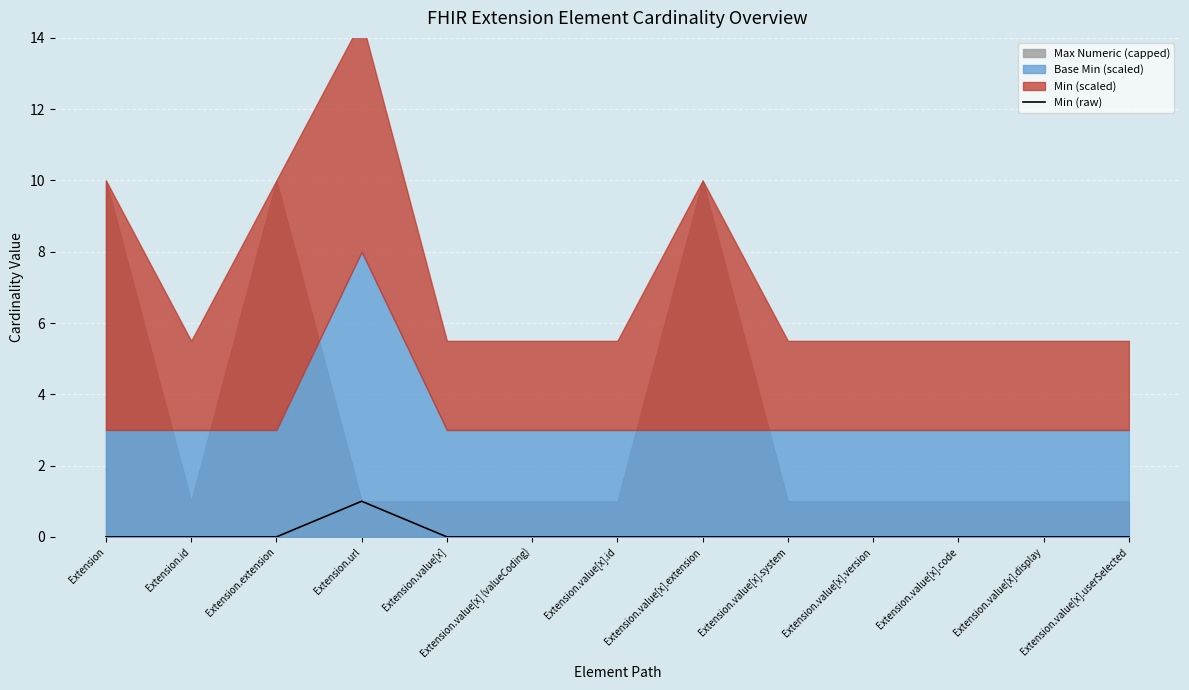

Rank the categories by value from lowest to highest.

Extension, Extension.id, Extension.extension, Extension.value[x], Extension.value[x] (valueCoding), Extension.value[x].id, Extension.value[x].extension, Extension.value[x].system, Extension.value[x].version, Extension.value[x].code, Extension.value[x].display, Extension.value[x].userSelected, Extension.url